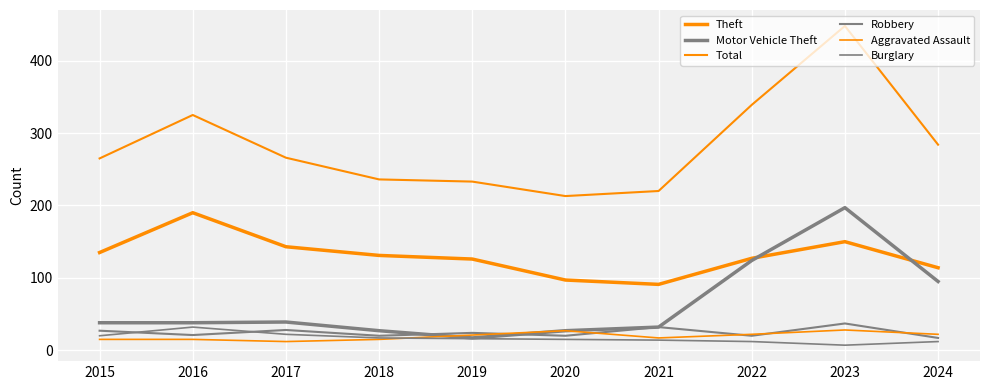

Between 2023 and 2020, which is larger?

2023